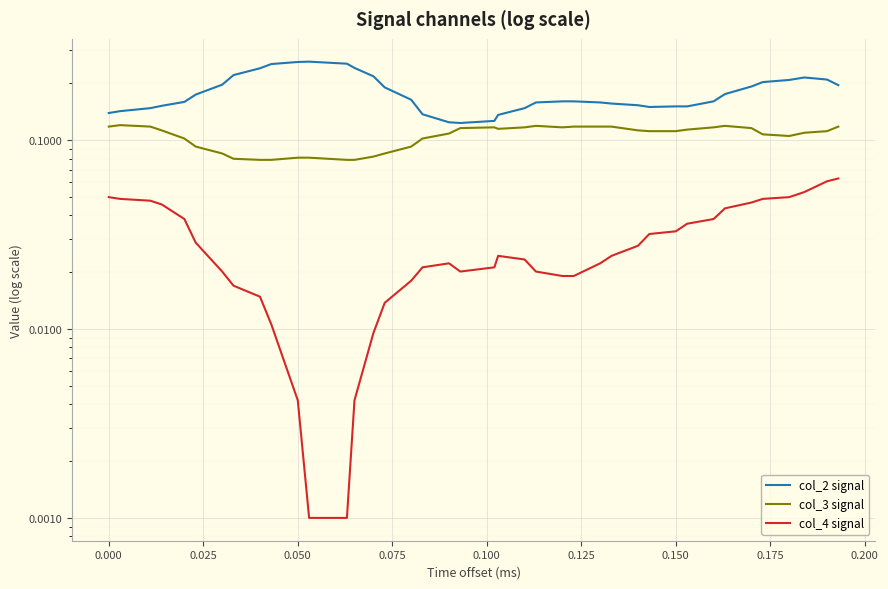

True or false: col_3 signal and col_4 signal cross at least once.

False